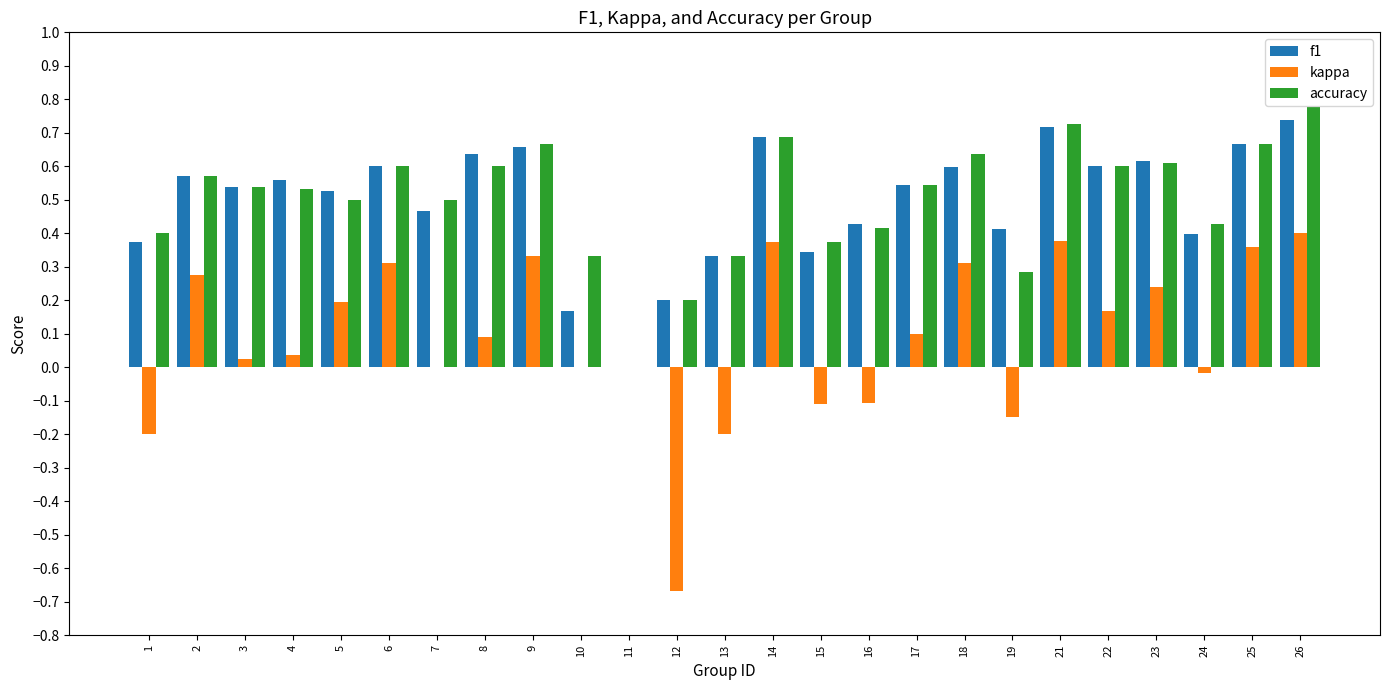

What are all the series names shown in the legend?

f1, kappa, accuracy